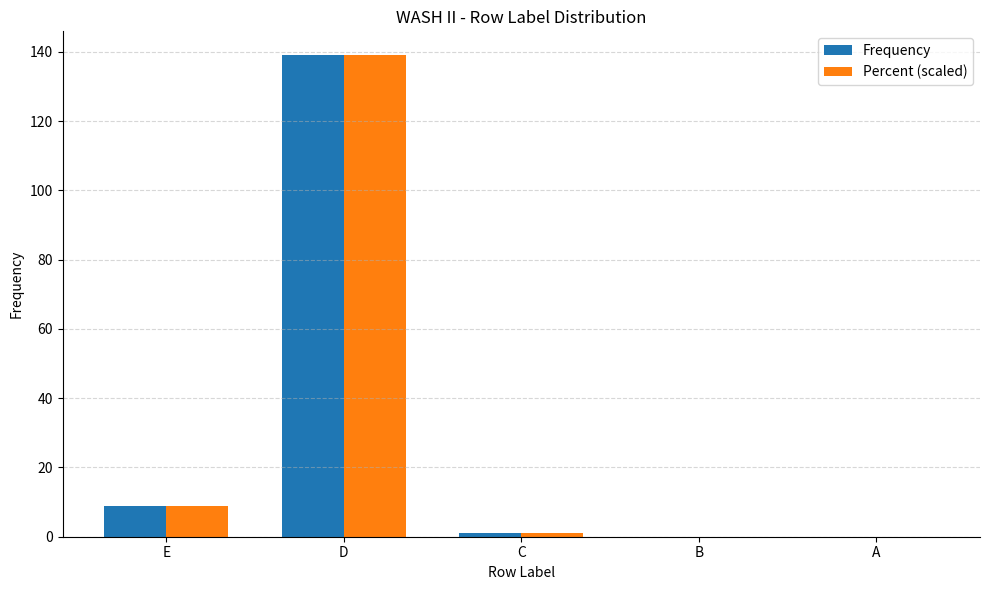

Is the value of Frequency at D greater than the value of Percent (scaled) at B?

Yes